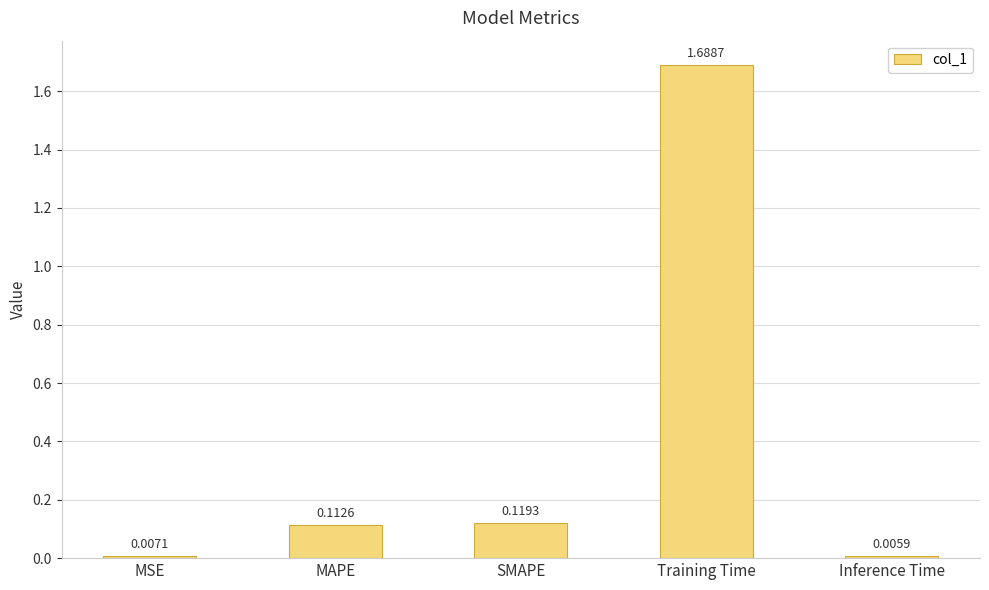

How many distinct data groups are displayed?

1